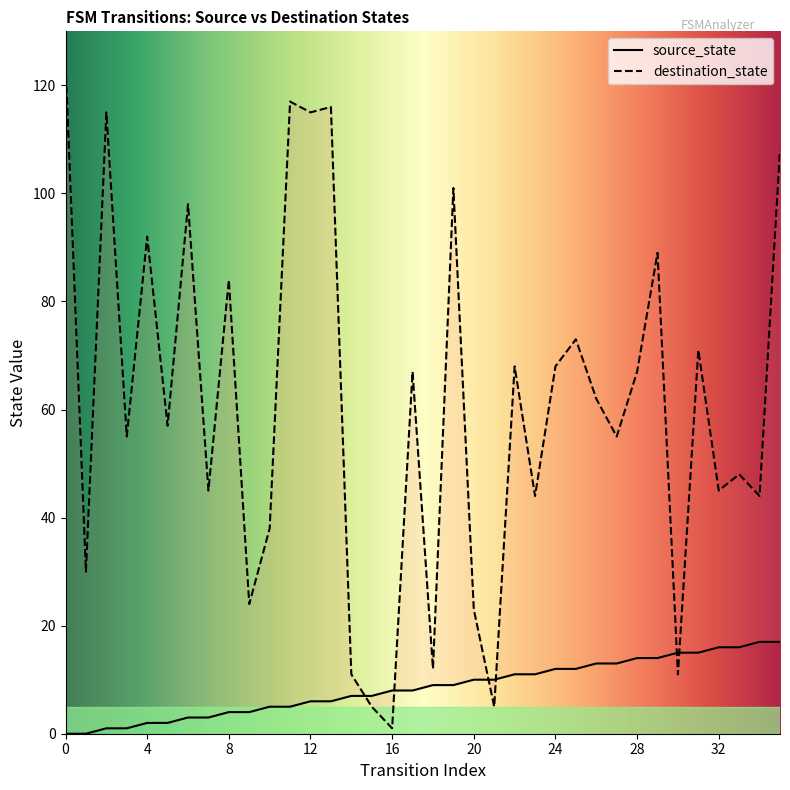

What is the lowest value of the destination_state series?

1